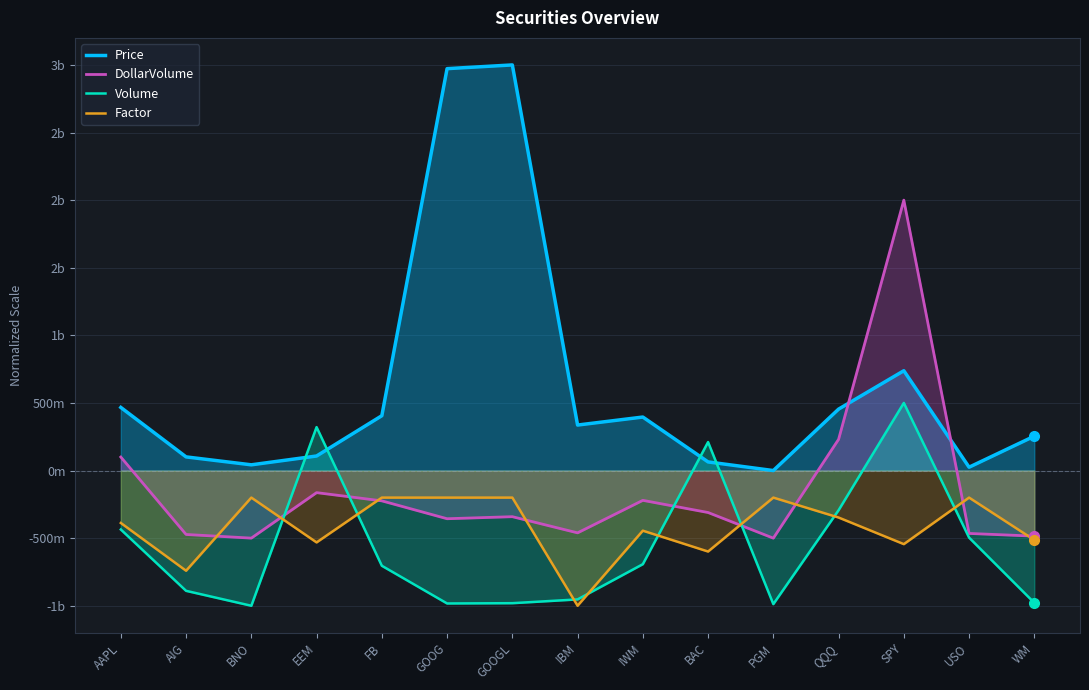

What is the sum of the Price values at GOOGL and WM?

3254337573.2